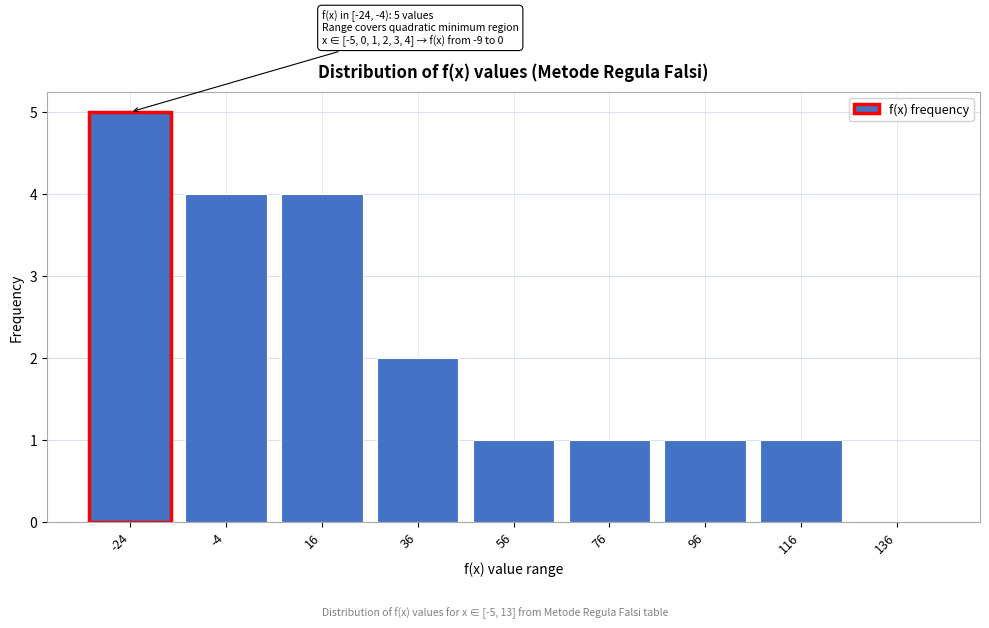

Reading right to left, extract all data points from this chart.

136=0	116=1	96=1	76=1	56=1	36=2	16=4	-4=4	-24=5